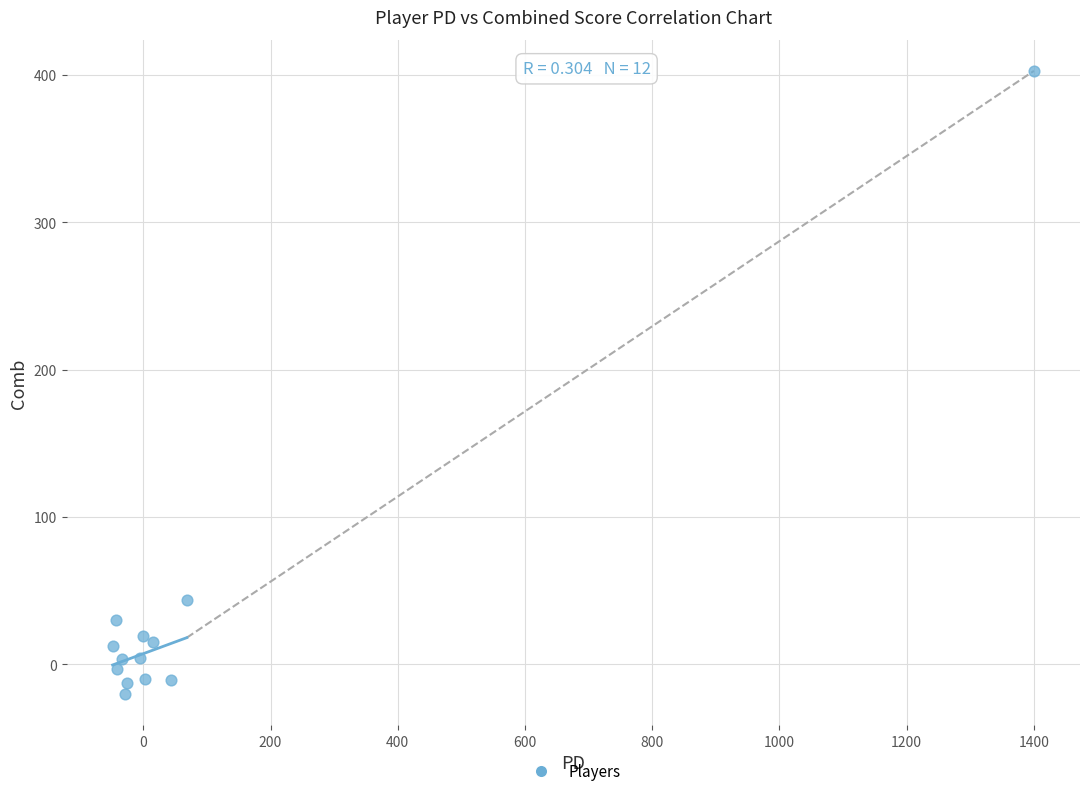

What Y value in the scatter plot is closest to 191?

43.8